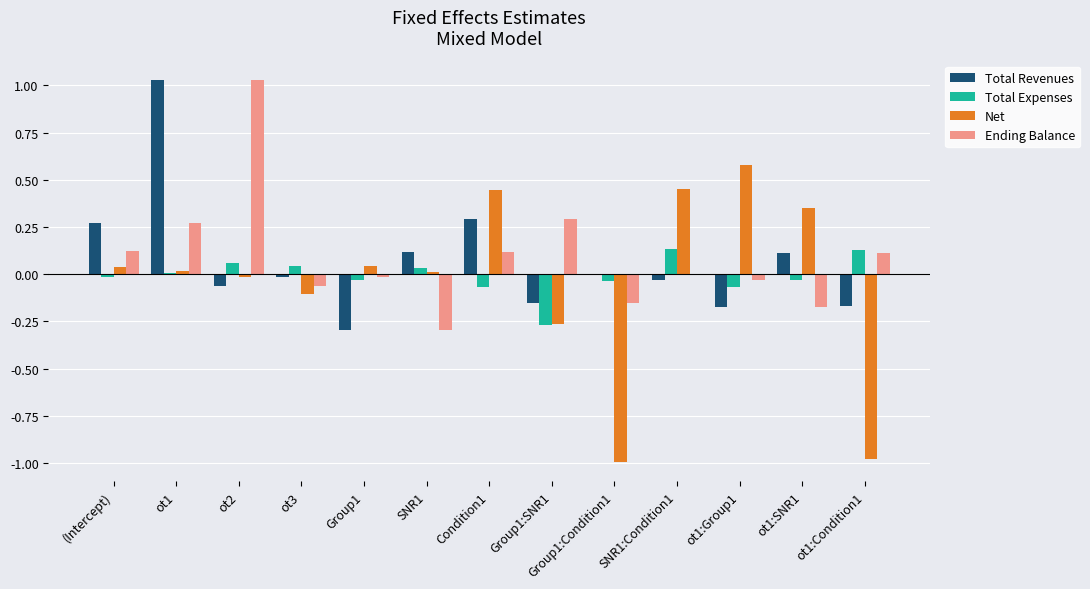

Which category has the highest value in the Total Revenues series?

ot1